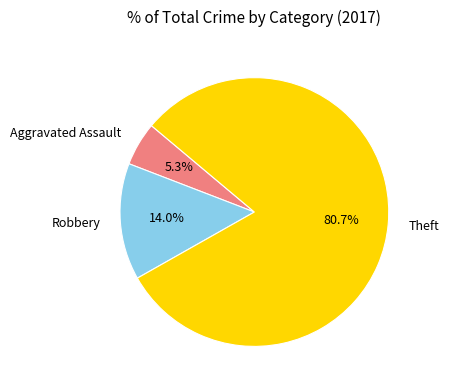

Which has a higher value, Robbery or Aggravated Assault?

Robbery